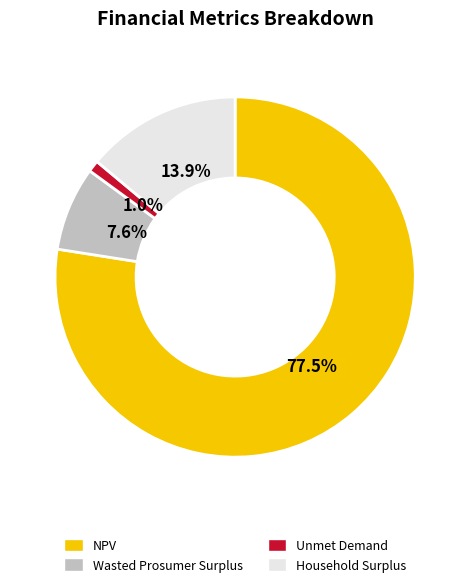

To the nearest percent, what is the average slice percentage?

25%